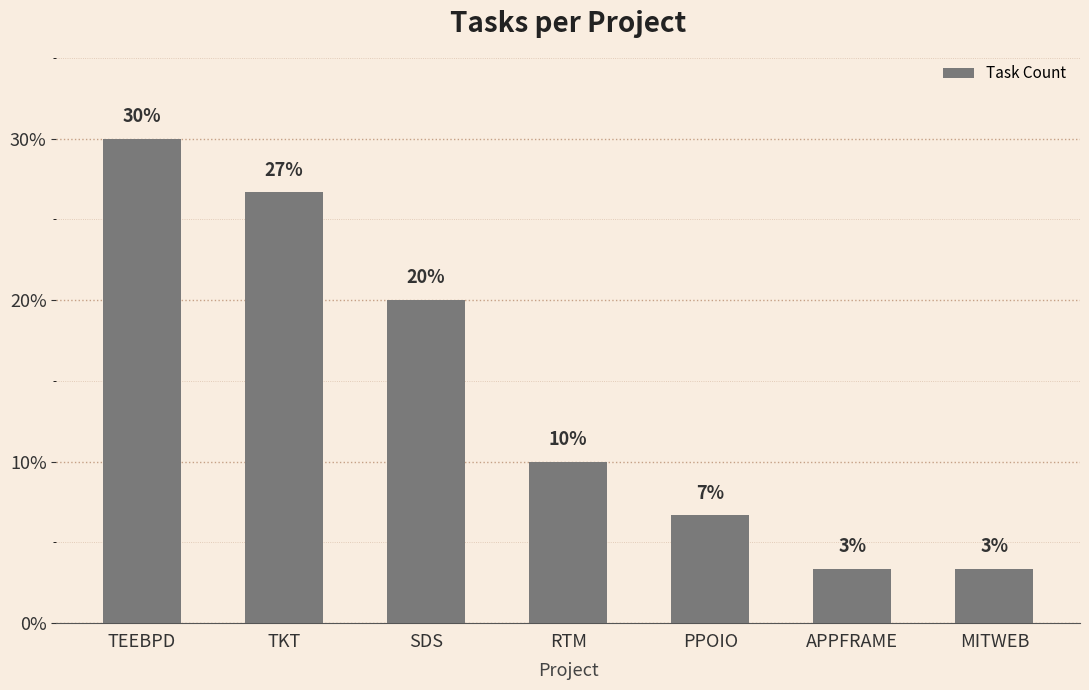

At which label is the value closest to 16?

SDS